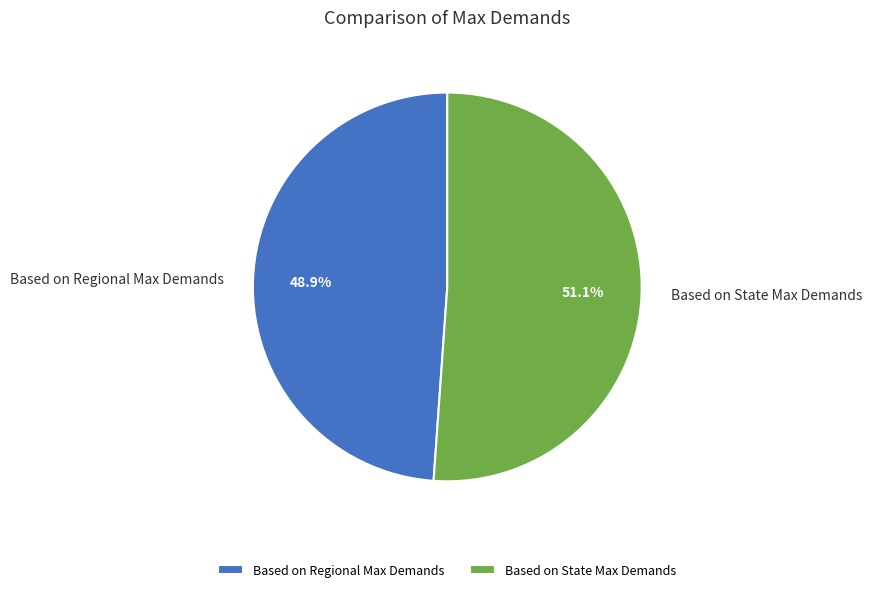

Rank the categories by value from highest to lowest.

Based on State Max Demands, Based on Regional Max Demands